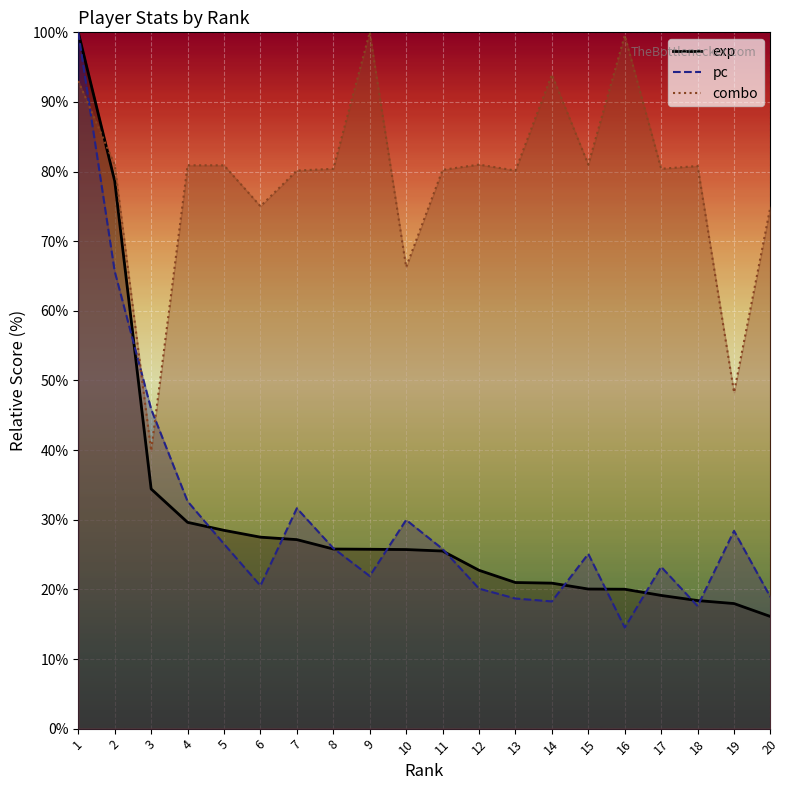

Between which two adjacent categories do pc and exp first intersect?

2 and 3